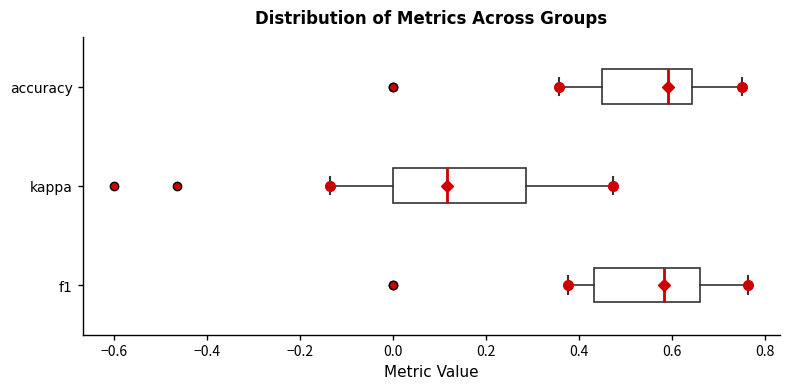

Which box is the widest, from its left edge to its right edge?

kappa